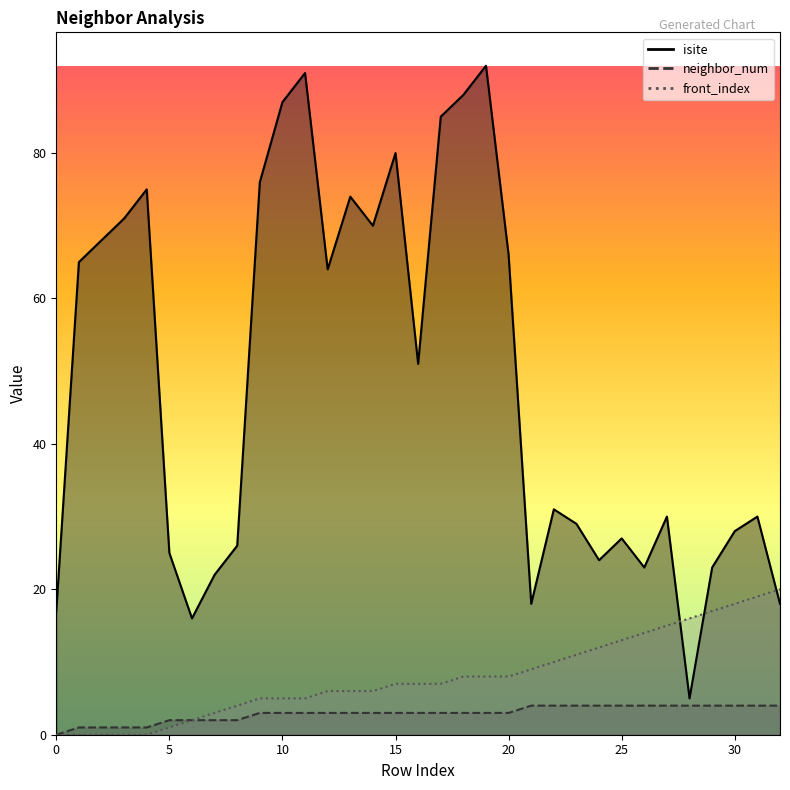

What are all the series names shown in the legend?

isite, neighbor_num, front_index